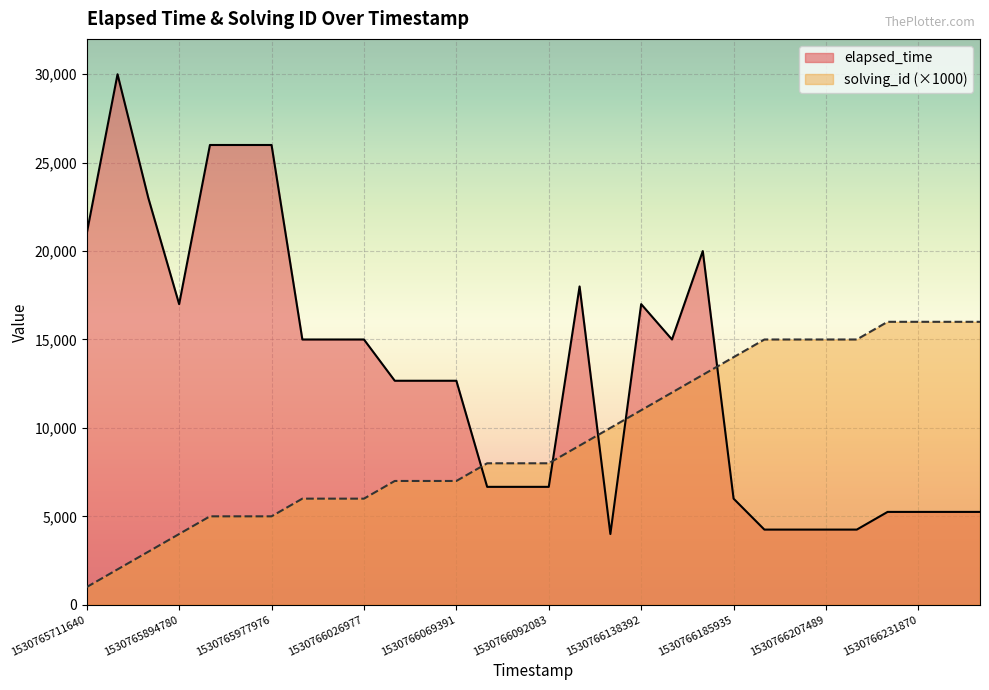

Reading left to right, list all the values displayed in this chart.

elapsed_time: 21000	30000	23000	17000	26000	26000	26000	15000	15000	15000	12667	12667	12667	6667	6667	6667	18000	4000	17000	15000	20000	6000	4250	4250	4250	4250	5250	5250	5250	5250
solving_id: 1000	2000	3000	4000	5000	5000	5000	6000	6000	6000	7000	7000	7000	8000	8000	8000	9000	10000	11000	12000	13000	14000	15000	15000	15000	15000	16000	16000	16000	16000